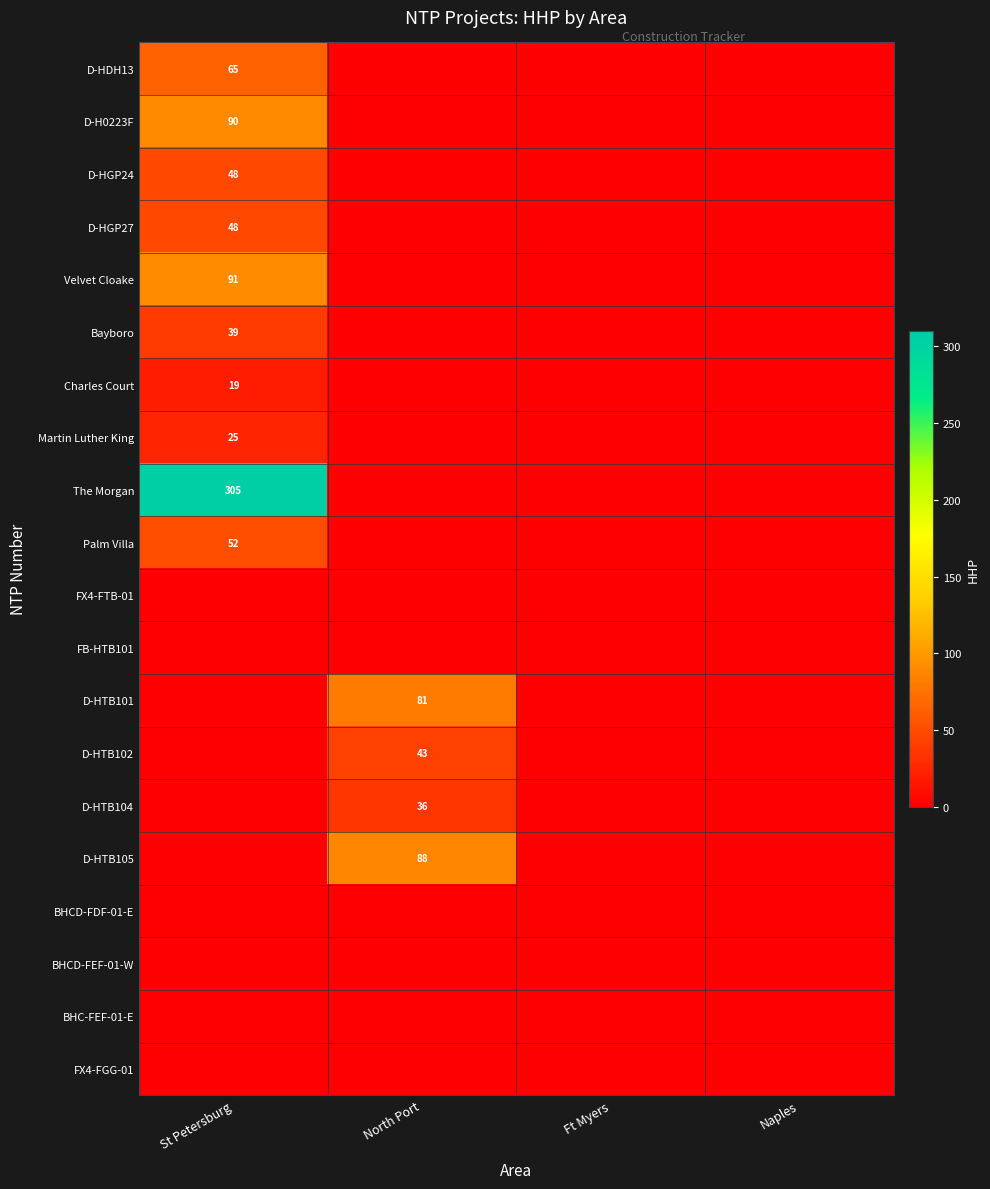

The D-HTB104 series shows 36 at North Port. True or false?

True